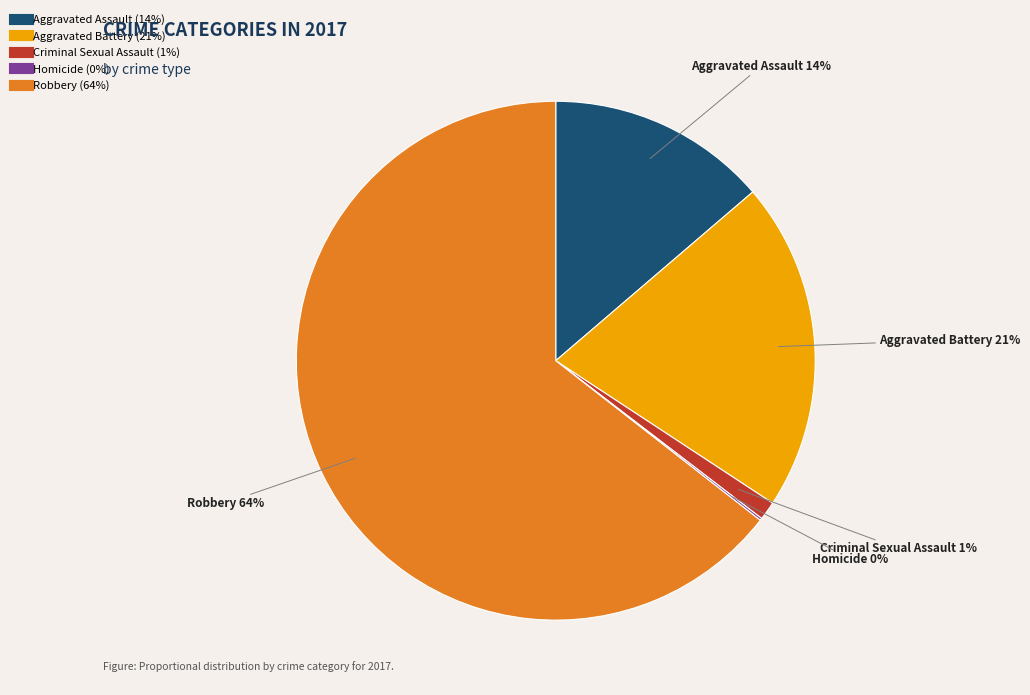

Is it true that Robbery is 64% of the pie?

True